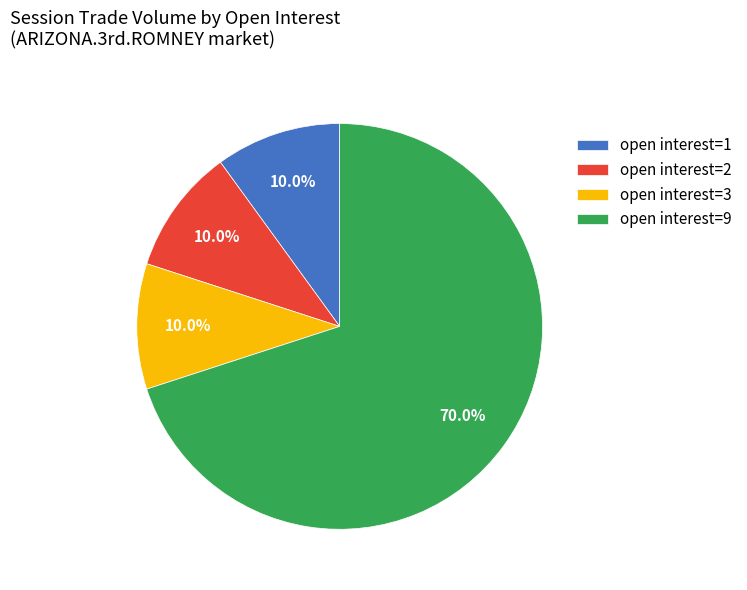

Which category has the biggest portion of the pie?

open interest=9